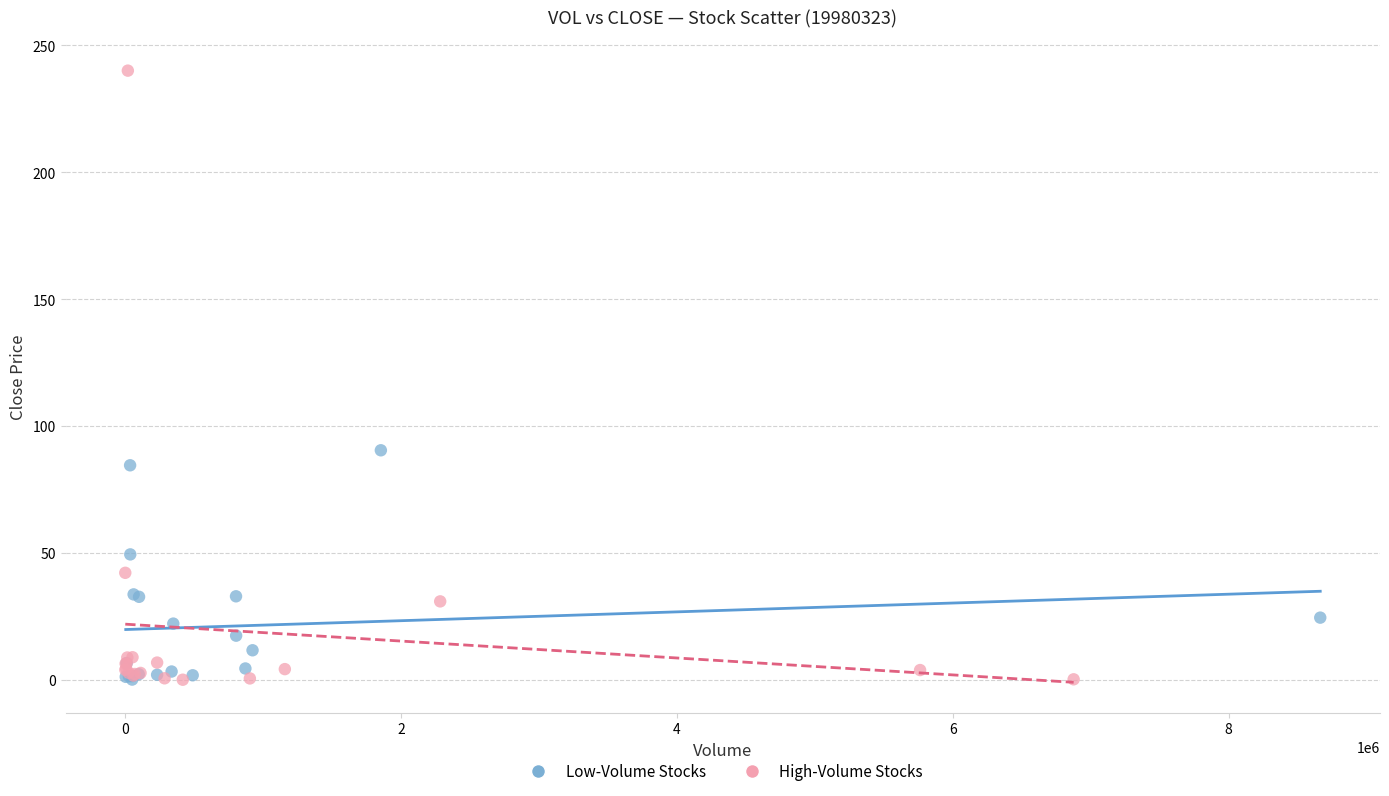

Which series contains the highest Y value?

High-Volume Stocks